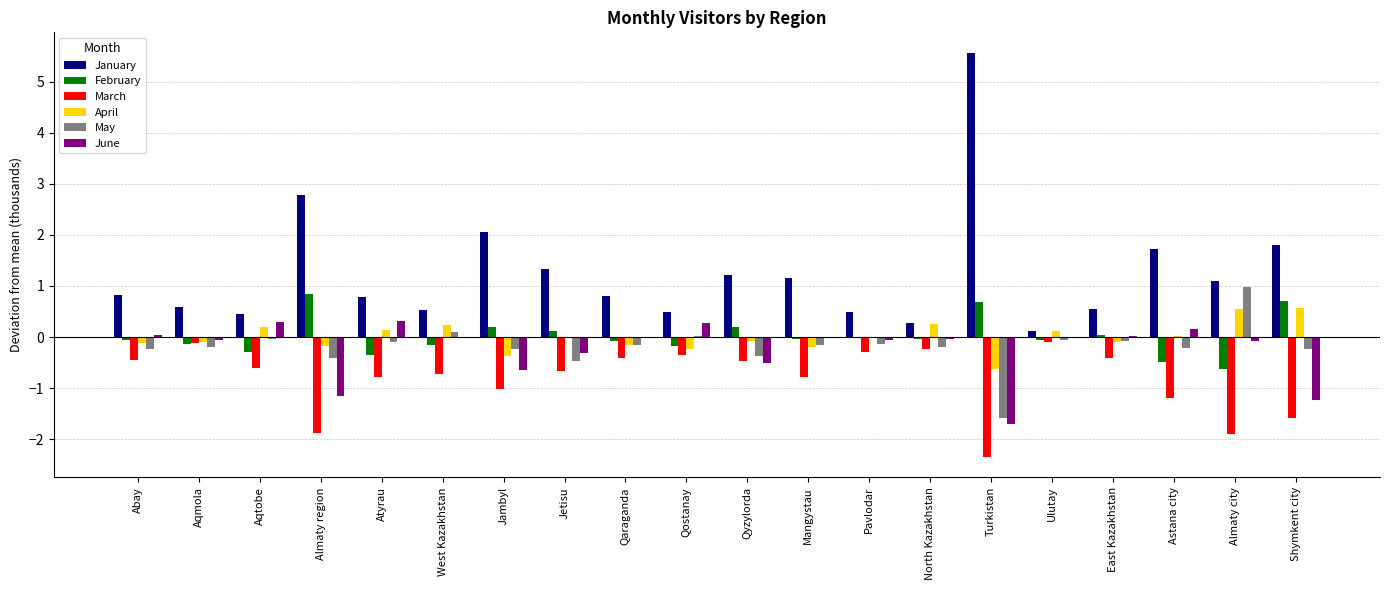

Which series has the largest total across all categories?

January